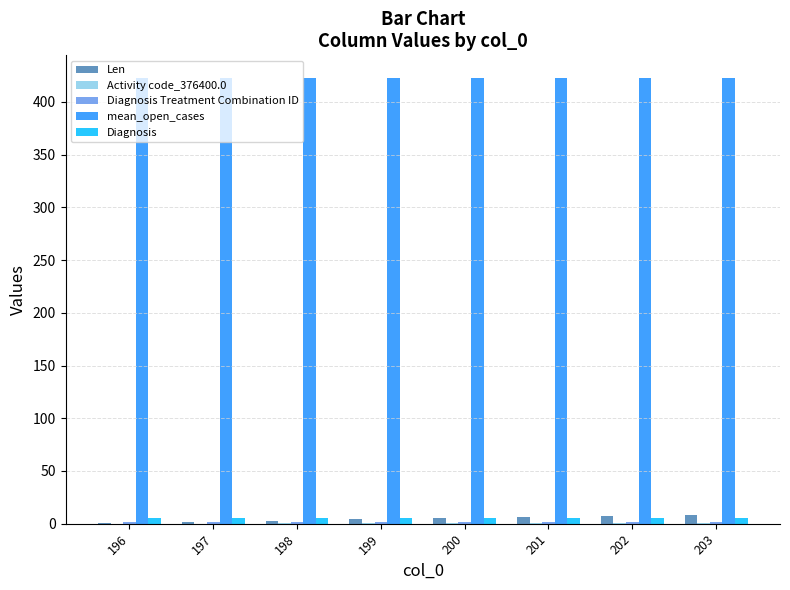

Which series has the largest total across all categories?

mean_open_cases